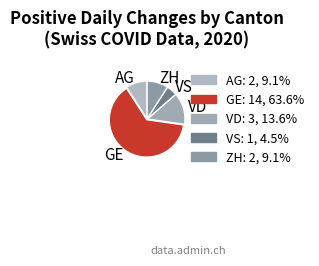

Does AG account for over 50% of the chart?

No